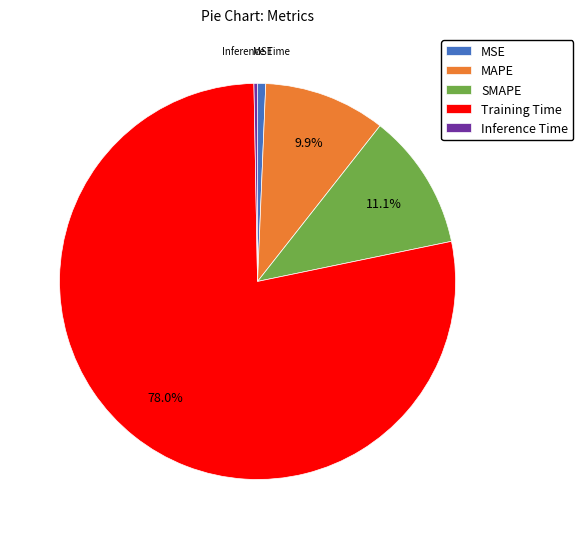

Approximately how many times larger is the value at SMAPE compared to Training Time?

0.1